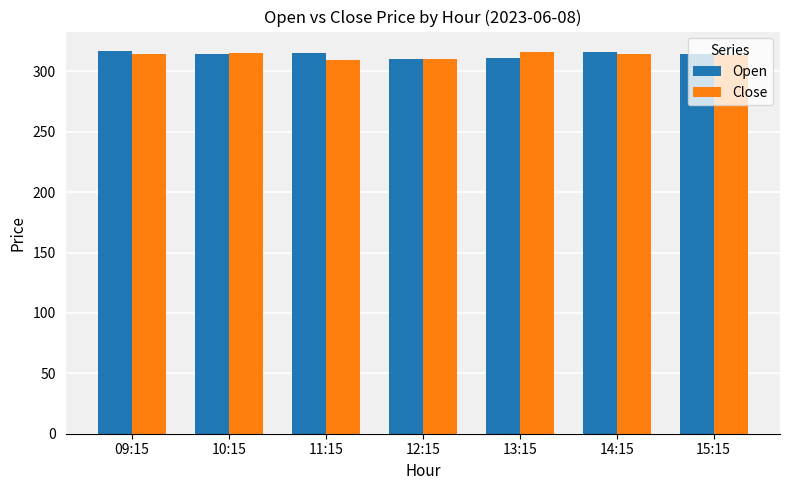

What is the lowest value of the Open series?

309.9